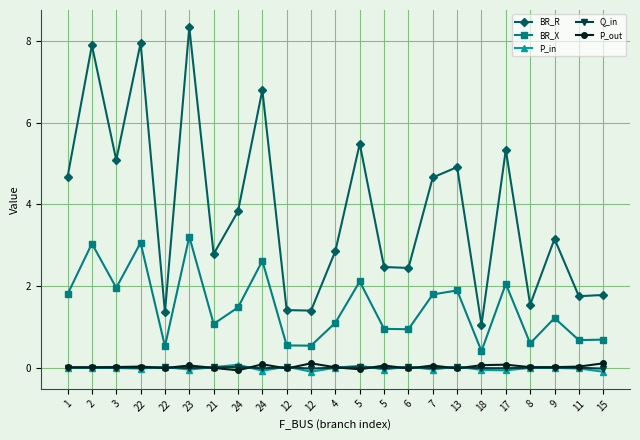

Reading left to right, list all the values displayed in this chart.

BR_R: 4.7	7.9	5.1	8.0	1.4	8.3	2.8	3.8	6.8	1.4	1.4	2.9	5.5	2.5	2.4	4.7	4.9	1.0	5.3	1.5	3.2	1.7	1.8
BR_X: 1.8	3.0	2.0	3.1	0.5	3.2	1.1	1.5	2.6	0.5	0.5	1.1	2.1	0.9	0.9	1.8	1.9	0.4	2.1	0.6	1.2	0.7	0.7
P_in: -0.0	-0.0	-0.0	-0.0	0.0	-0.1	0.0	0.1	-0.1	0.0	-0.1	-0.0	0.0	-0.0	0.0	-0.0	0.0	-0.1	-0.1	-0.0	-0.0	-0.0	-0.1
Q_in: -0.0	-0.0	-0.0	-0.0	0.0	-0.0	0.0	0.0	-0.0	0.0	-0.0	-0.0	0.0	-0.0	0.0	-0.0	0.0	-0.0	-0.0	-0.0	-0.0	-0.0	-0.0
P_out: 0.0	0.0	0.0	0.0	-0.0	0.1	-0.0	-0.1	0.1	-0.0	0.1	0.0	-0.0	0.0	-0.0	0.0	-0.0	0.1	0.1	0.0	0.0	0.0	0.1